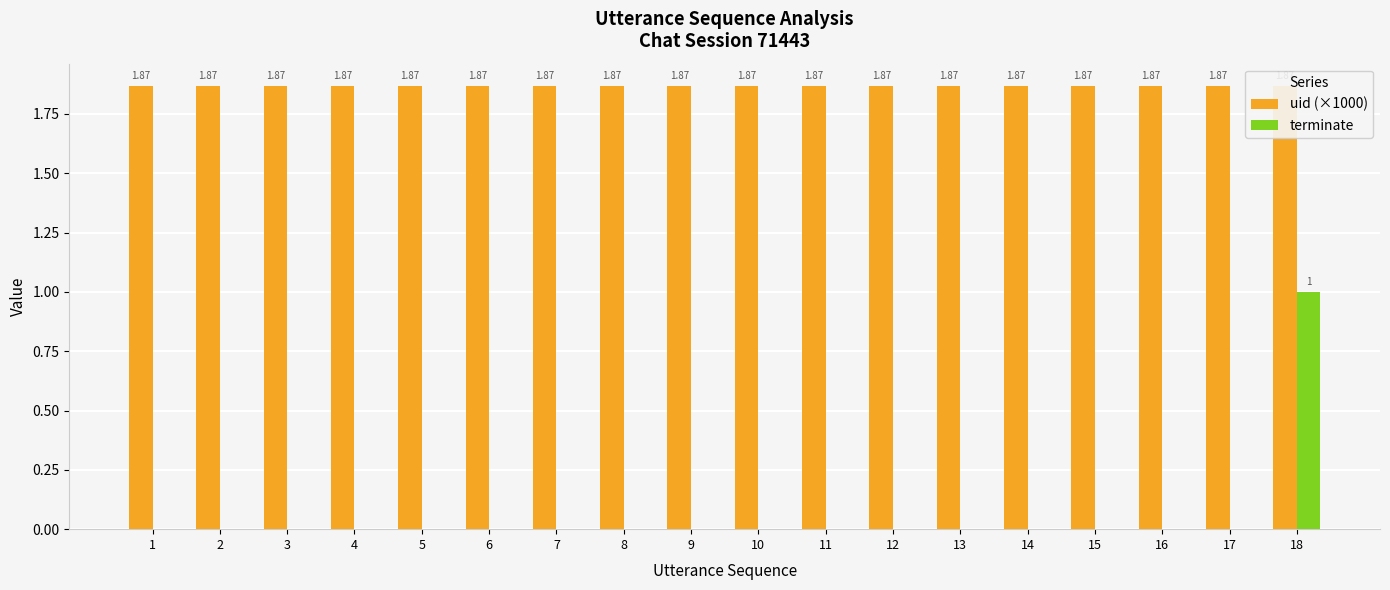

What is the sum of all uid (×1000) values?

33.6